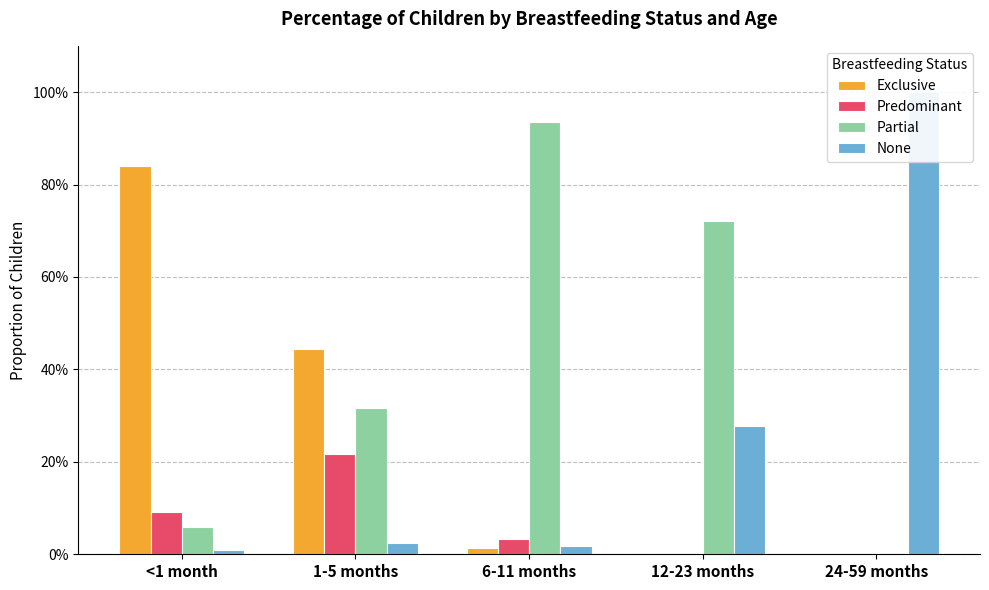

What is the difference between the Partial values at 24-59 months and 12-23 months?

0.7